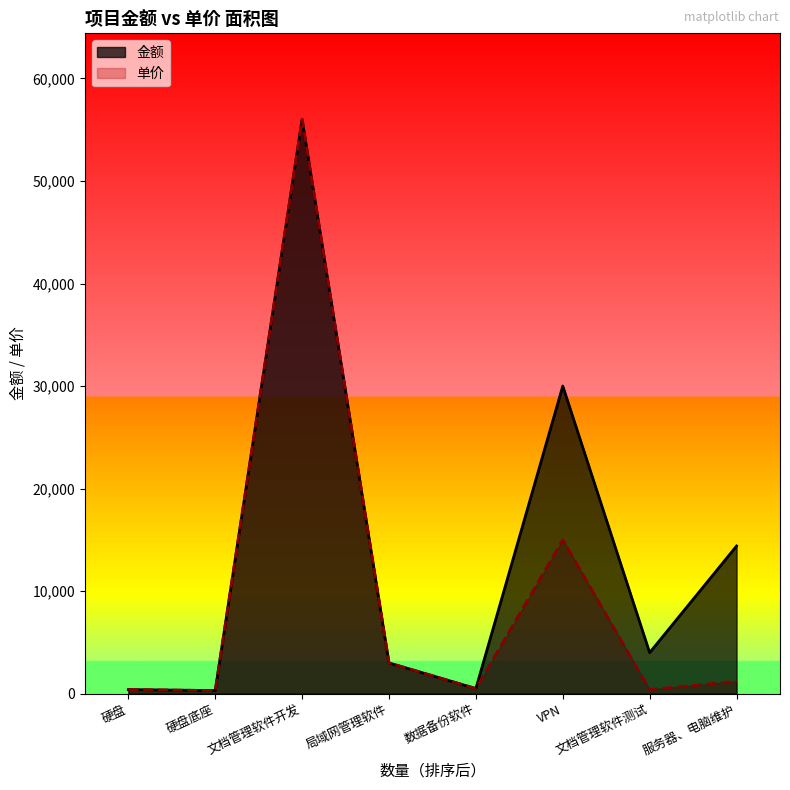

True or false: 单价 and 金额 cross at least once.

False